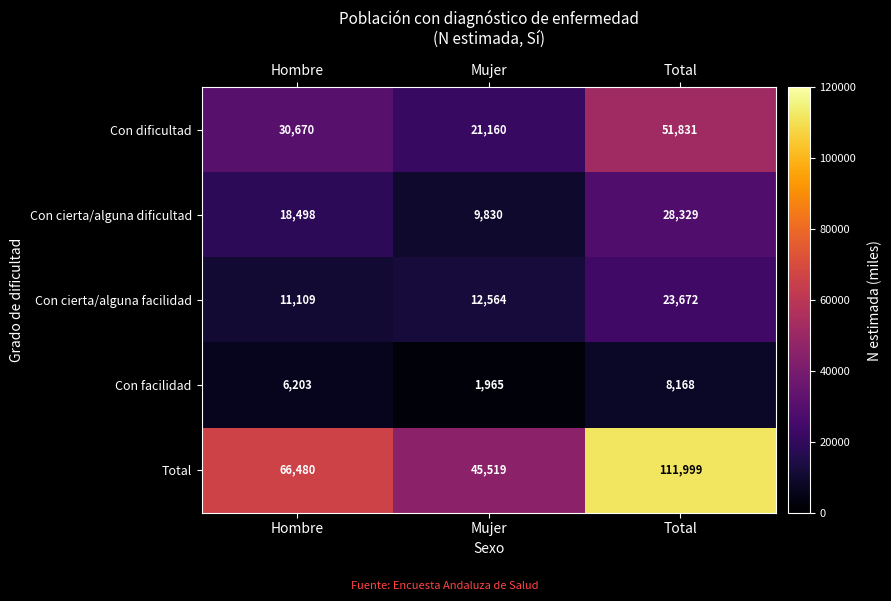

Reading left to right, transcribe all the data shown in this chart.

Con dificultad: 30670	21160	51831
Con cierta/alguna dificultad: 18498	9830	28329
Con cierta/alguna facilidad: 11109	12564	23672
Con facilidad: 6203	1965	8168
Total: 66480	45519	111999